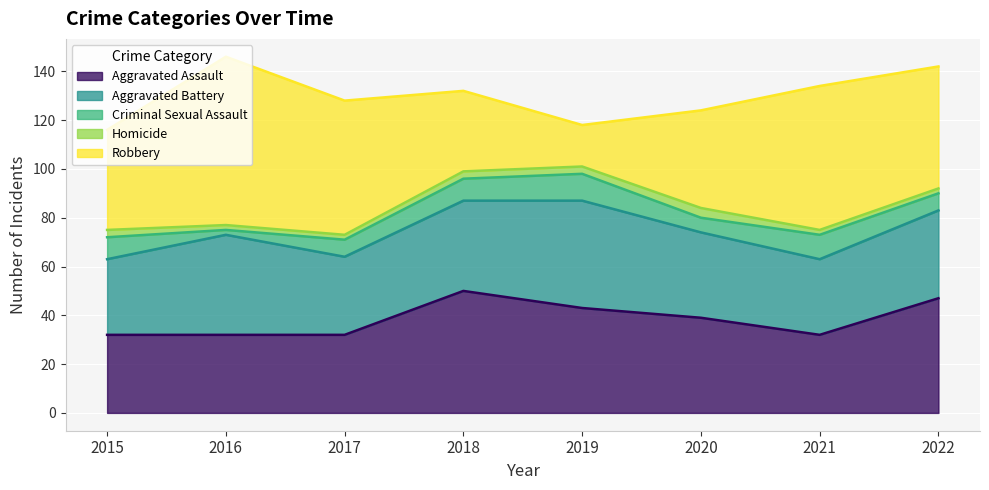

What is the value of the Criminal Sexual Assault point at the 4th from the left?

9